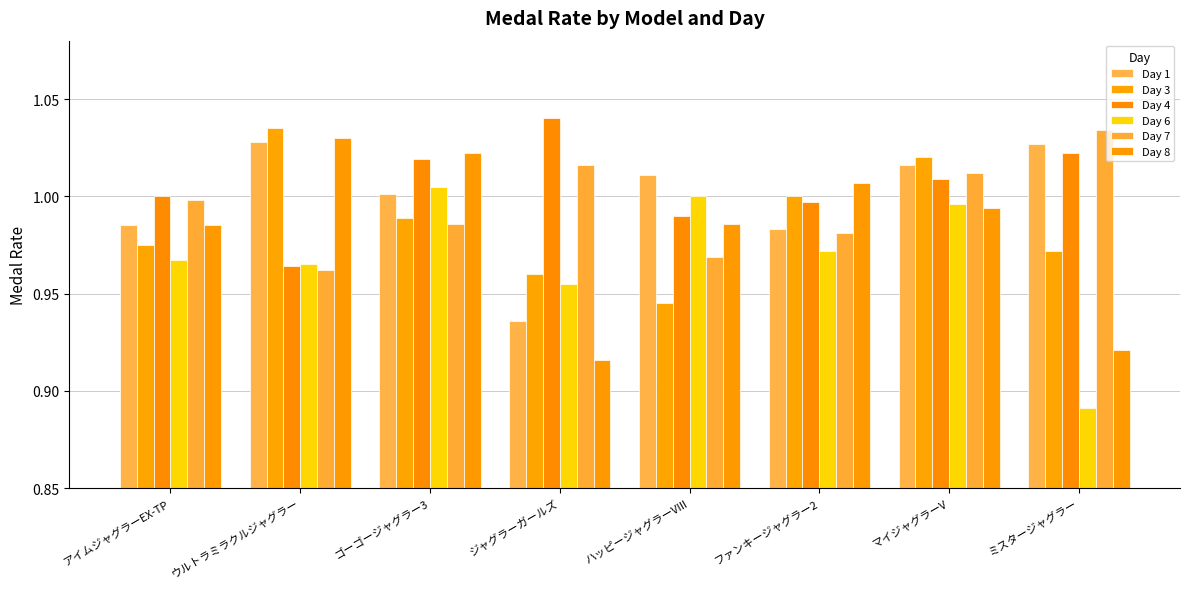

How many bars are there in total?

48